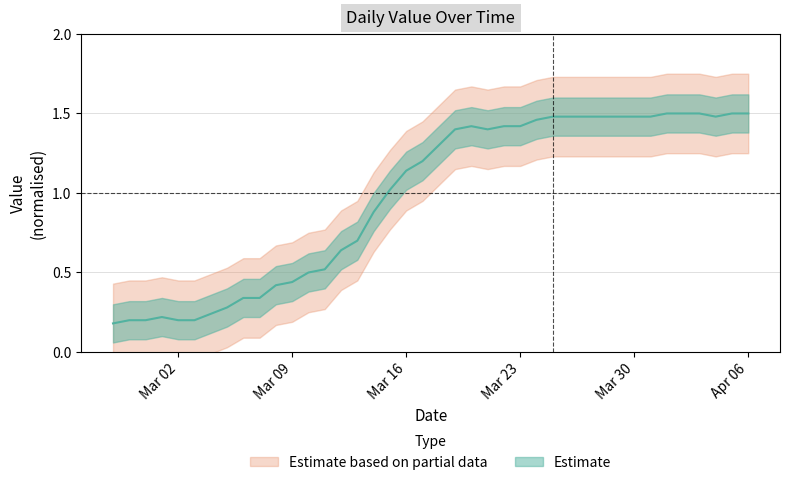

True or false: the data has more than 0 interior local peaks.

True